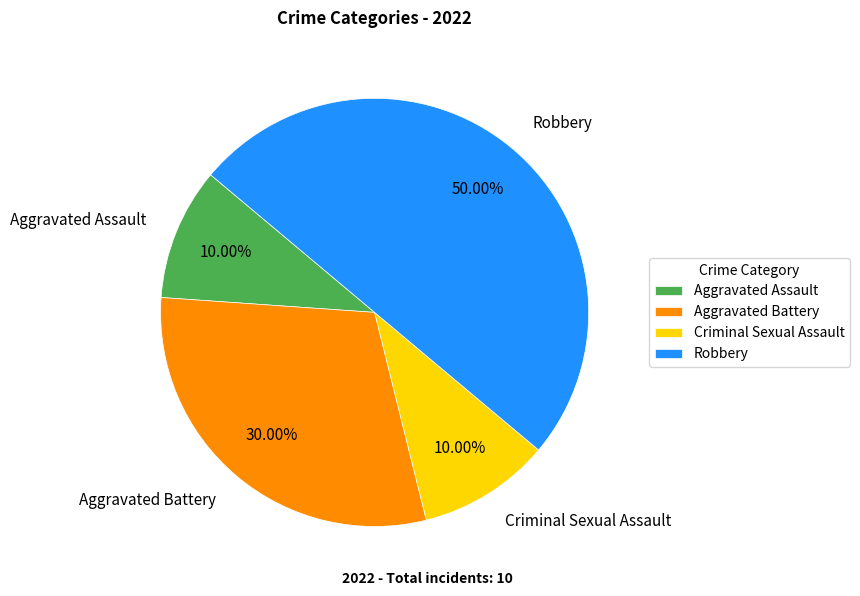

How many slices are in this pie chart?

4